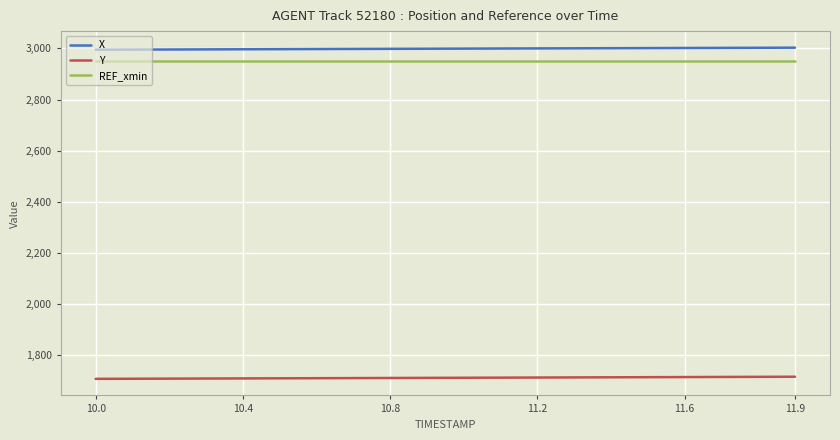

True or false: Y and REF_xmin cross at least once.

False